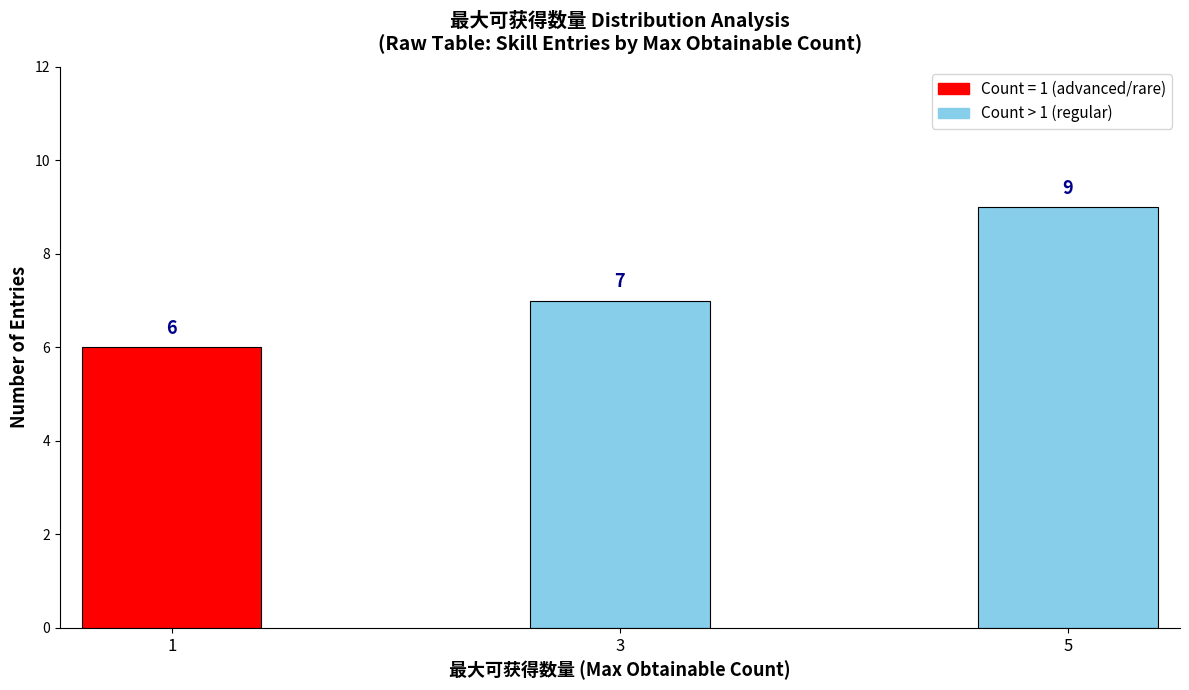

Reading left to right, transcribe all the data shown in this chart.

1=6	3=7	5=9